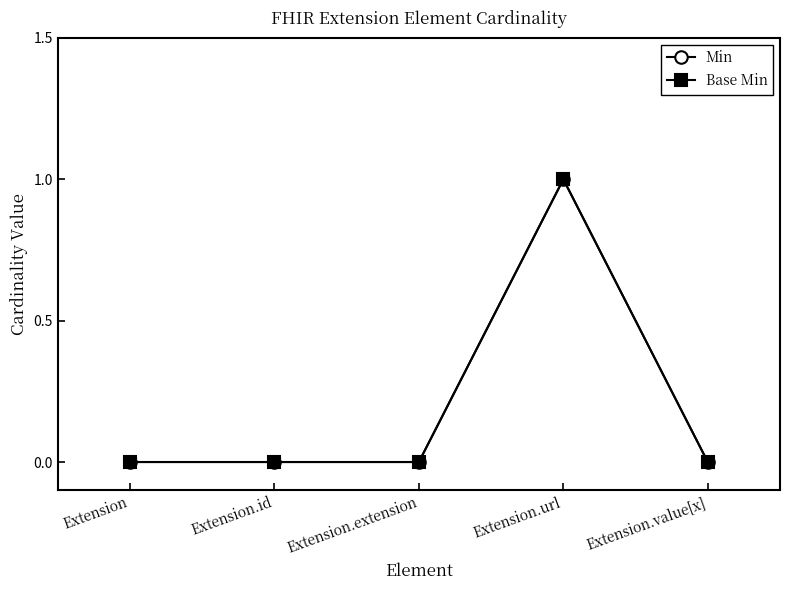

Is the value of Min at Extension.extension greater than the value of Base Min at Extension.url?

No